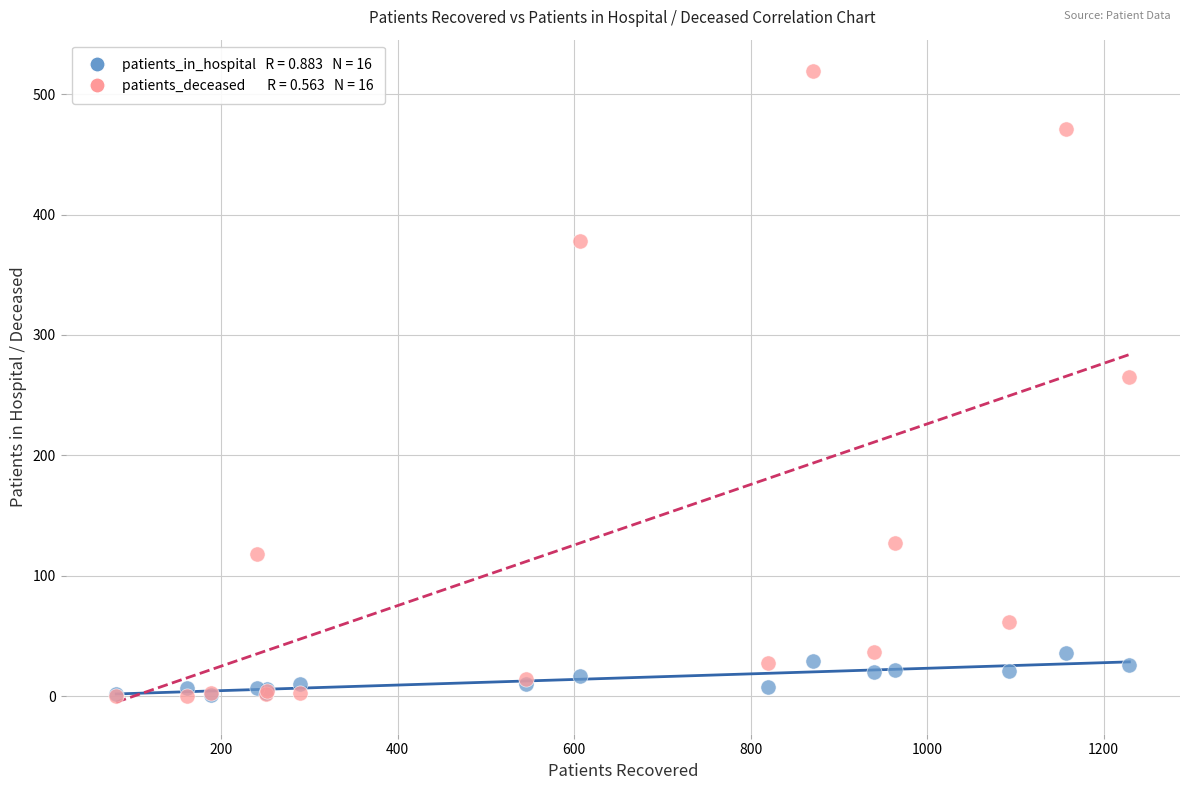

Across all series, what Y value is closest to 259?

265